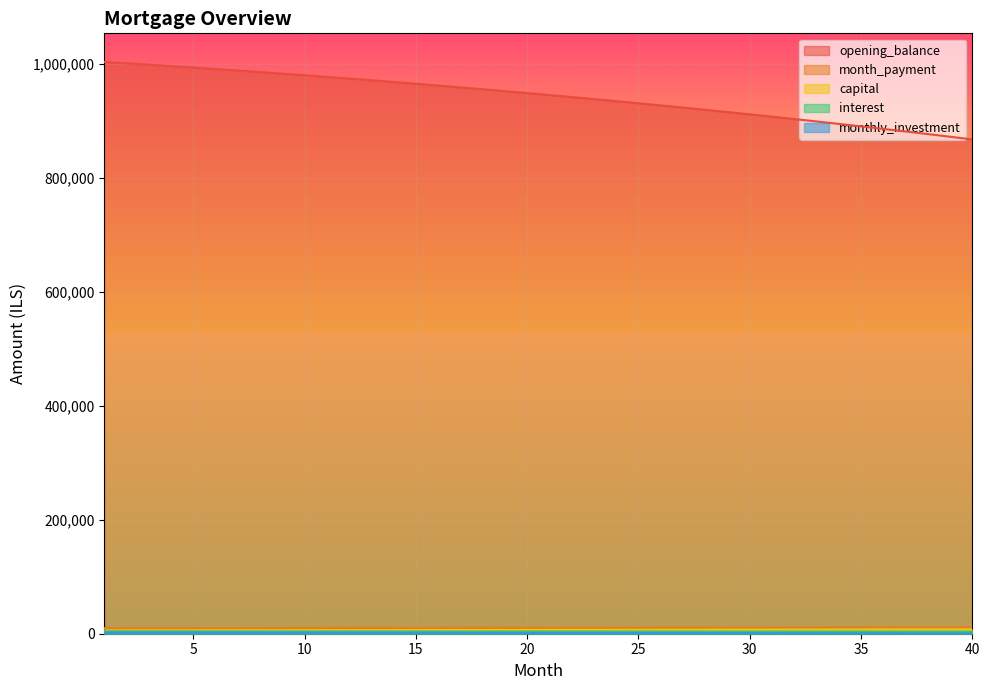

The value of capital at 29 is 7049.9. True or false?

True